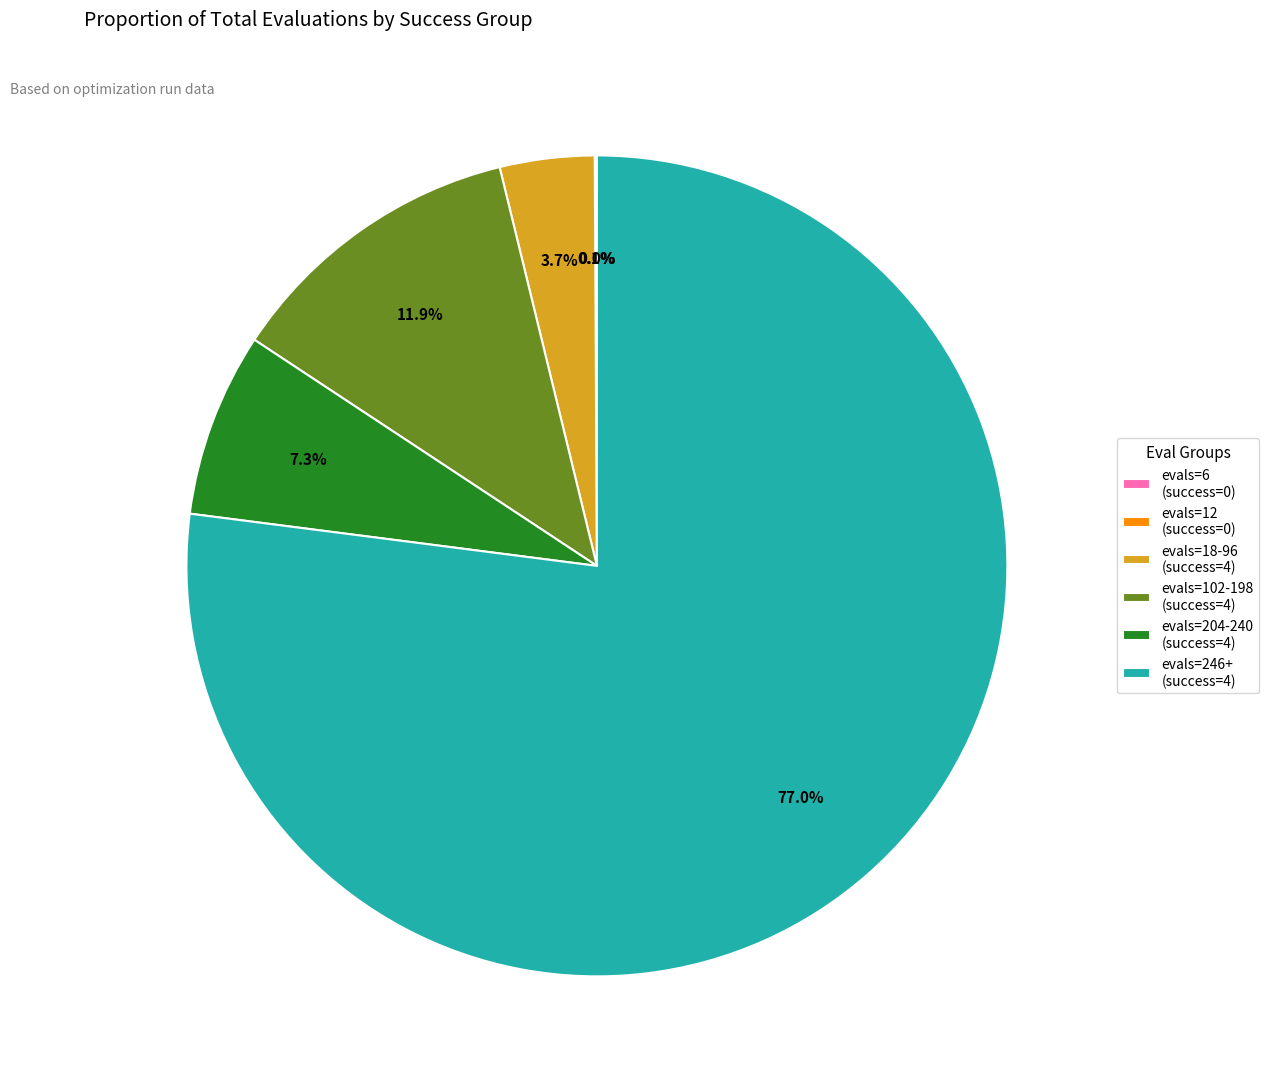

What percentage do evals=102-198 (success=4) and evals=204-240 (success=4) together represent?

19.2%